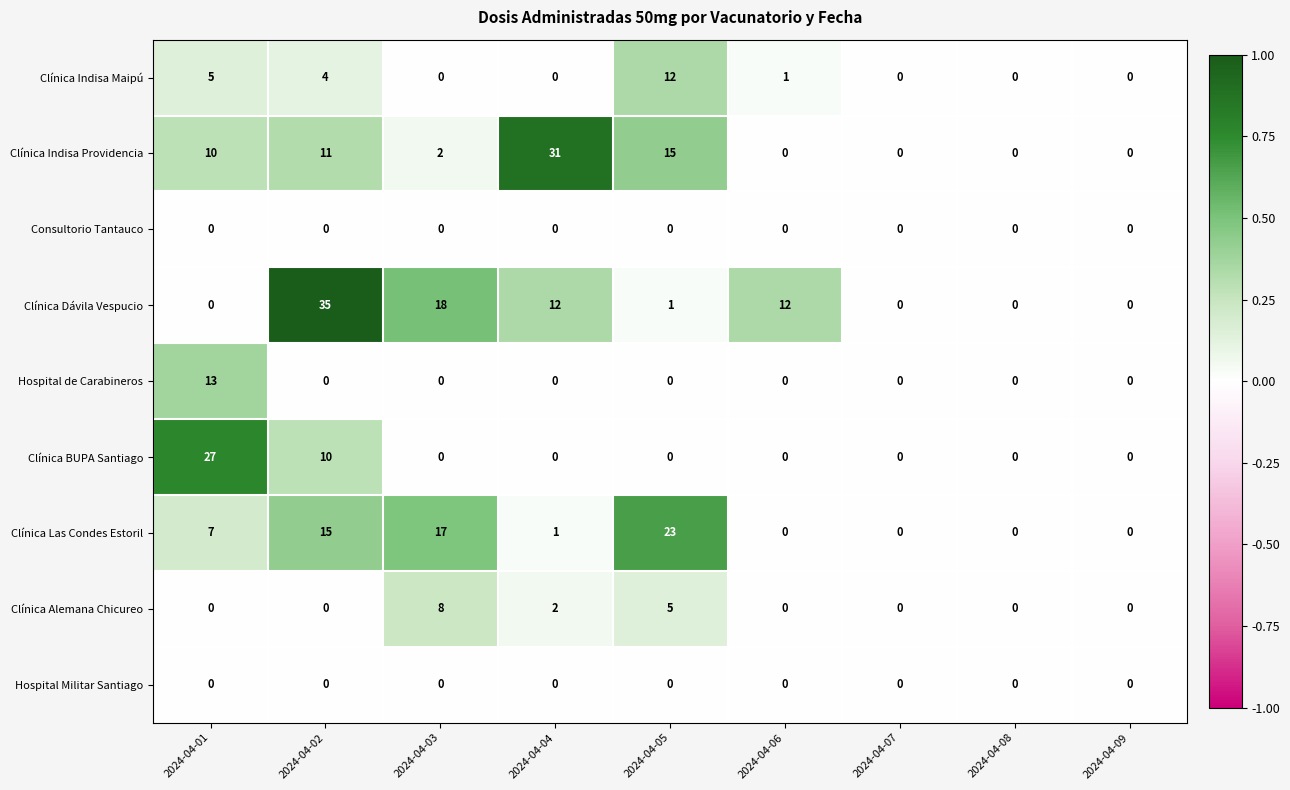

True or false: Clínica Dávila Vespucio has a value of 0 at 2024-04-01.

True